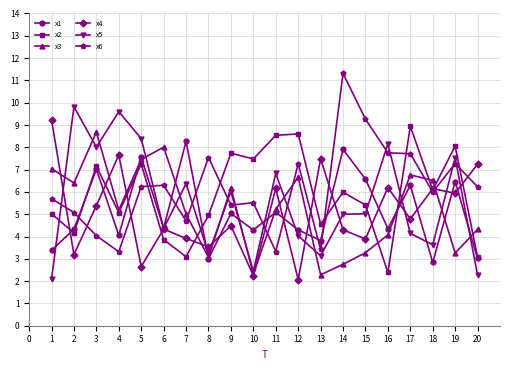

What is the maximum value for x5?

9.8